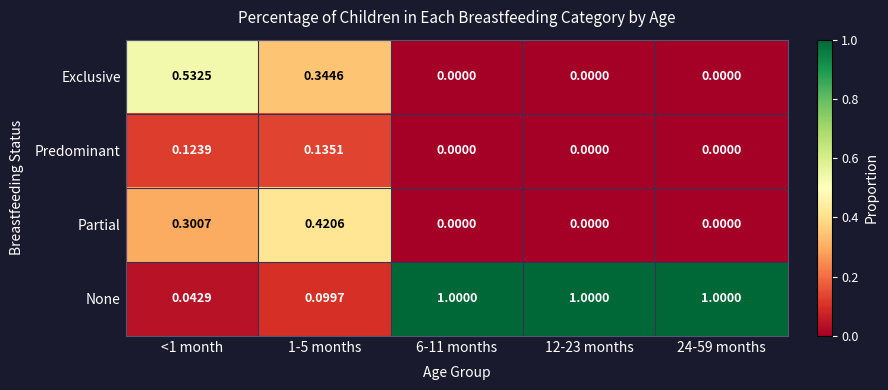

At how many categories does at least one series exceed 0?

5